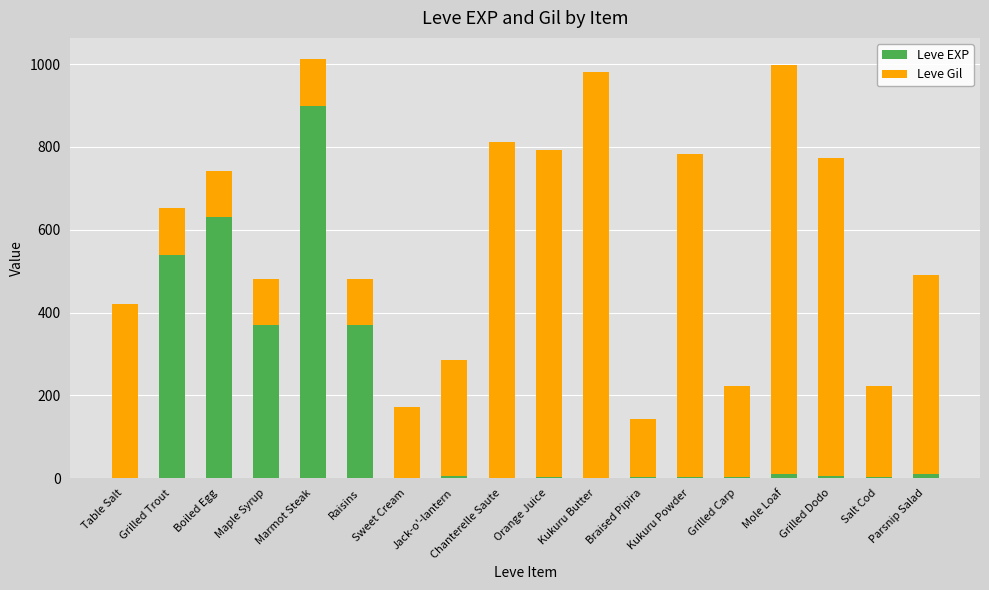

What is the sum of all Leve EXP values?

2857